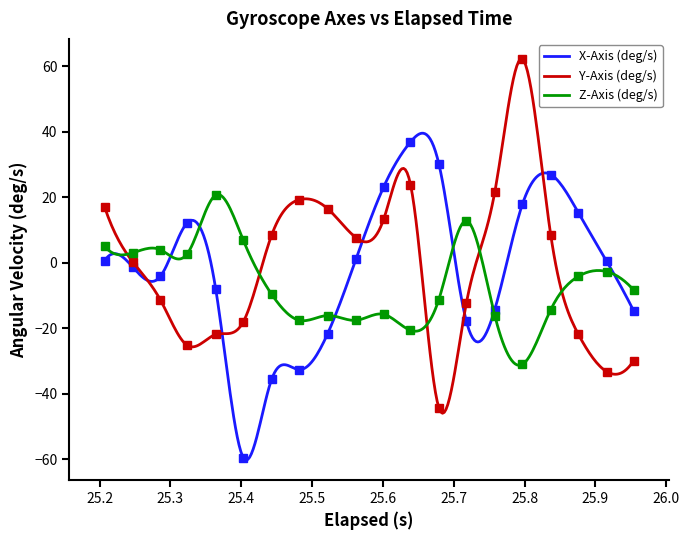

What is the value of the Z-Axis (deg/s) point at the 5th from the left?

20.7